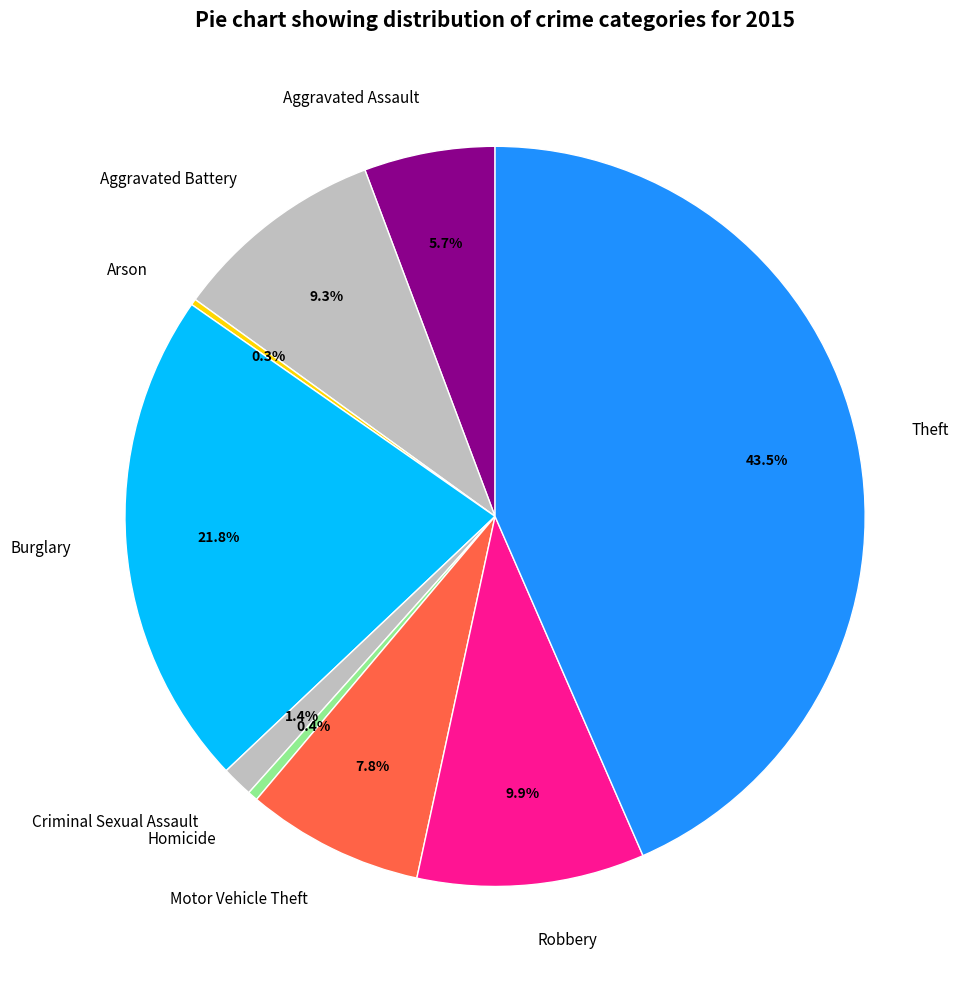

To the nearest percent, what is the combined percentage of Aggravated Assault and Homicide?

6%